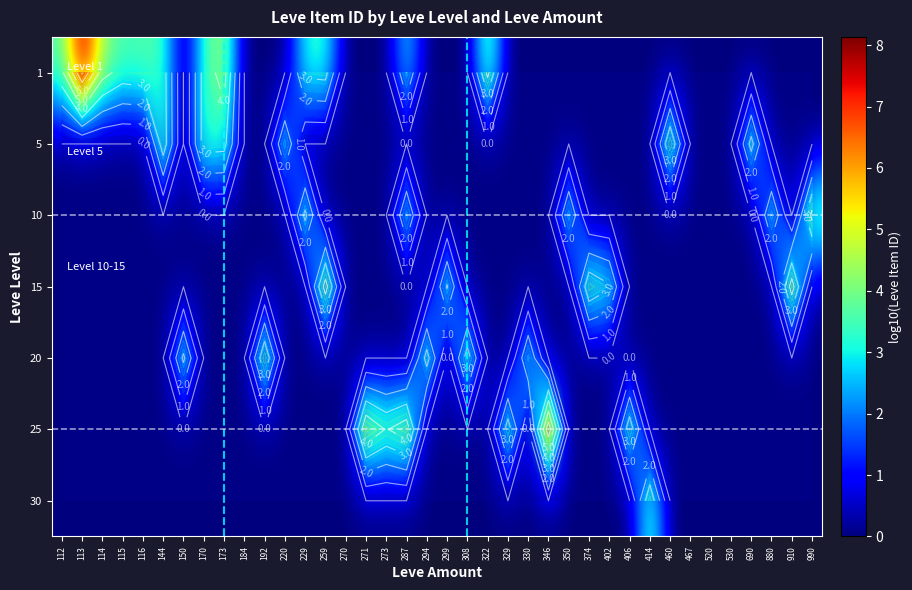

Which category has the lowest value across all series?

150